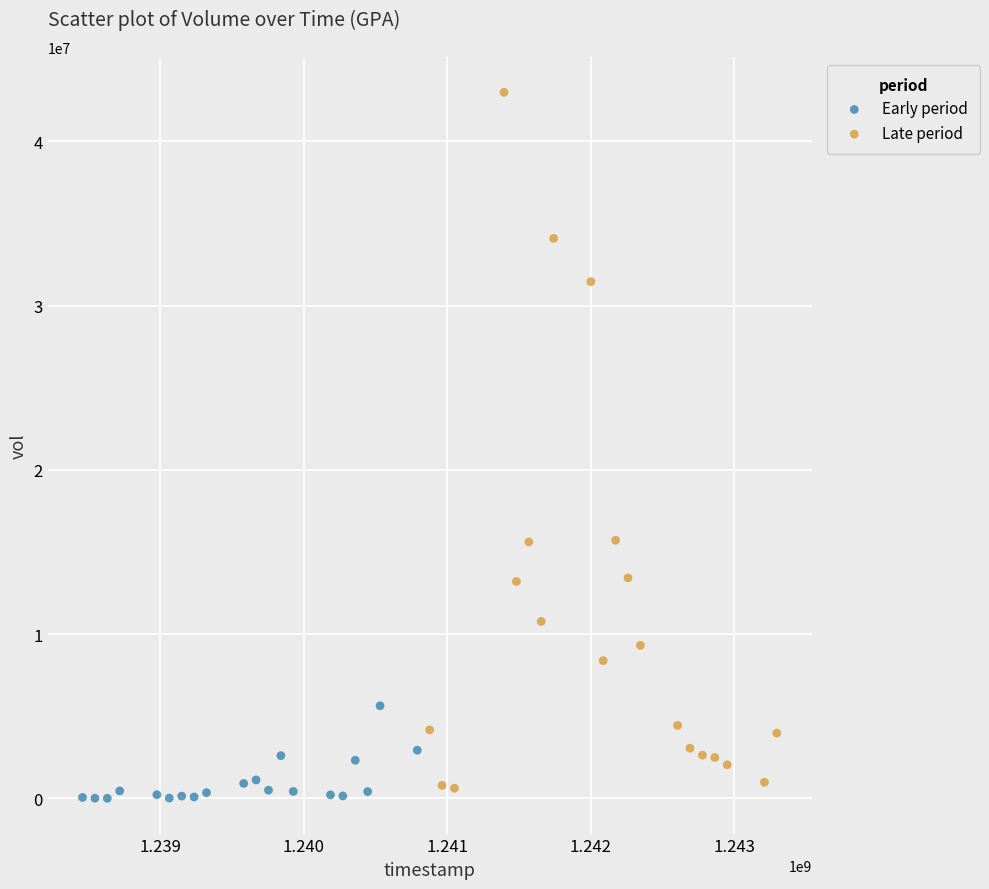

Which series has the largest Y range (max minus min)?

Late period